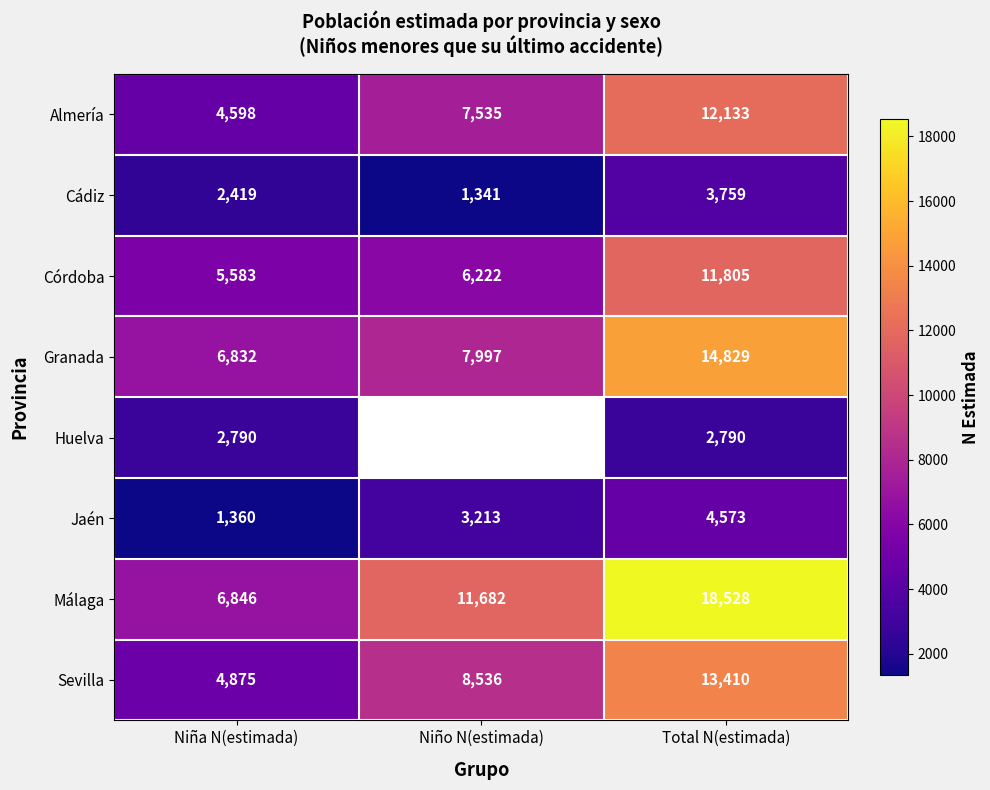

What is the smallest value displayed?

1341.0